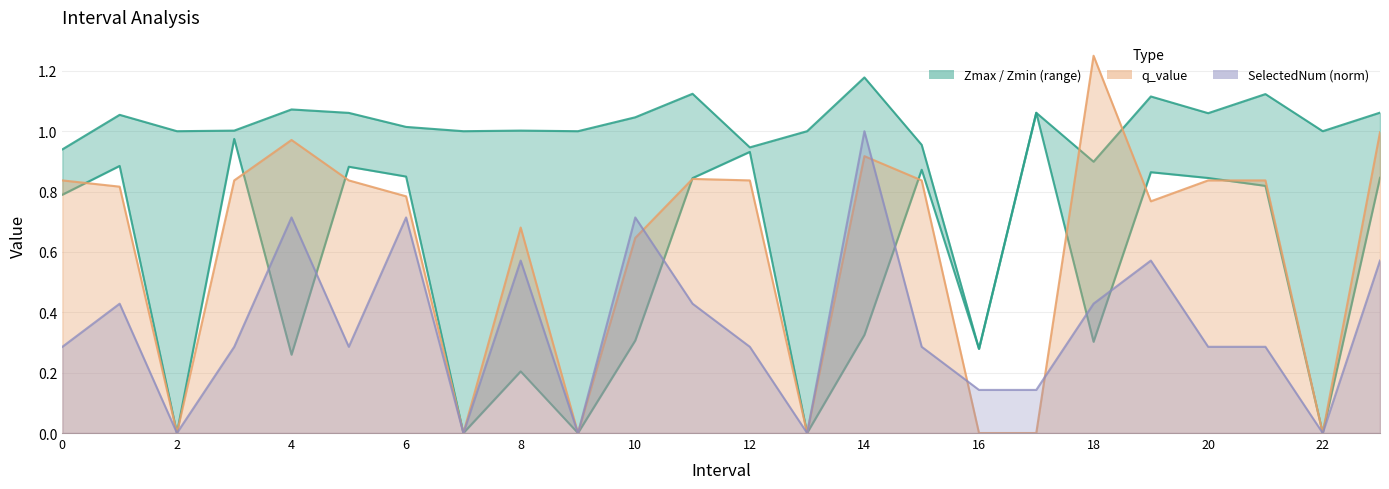

What is the spread (max minus min) of values at 9?

1.0